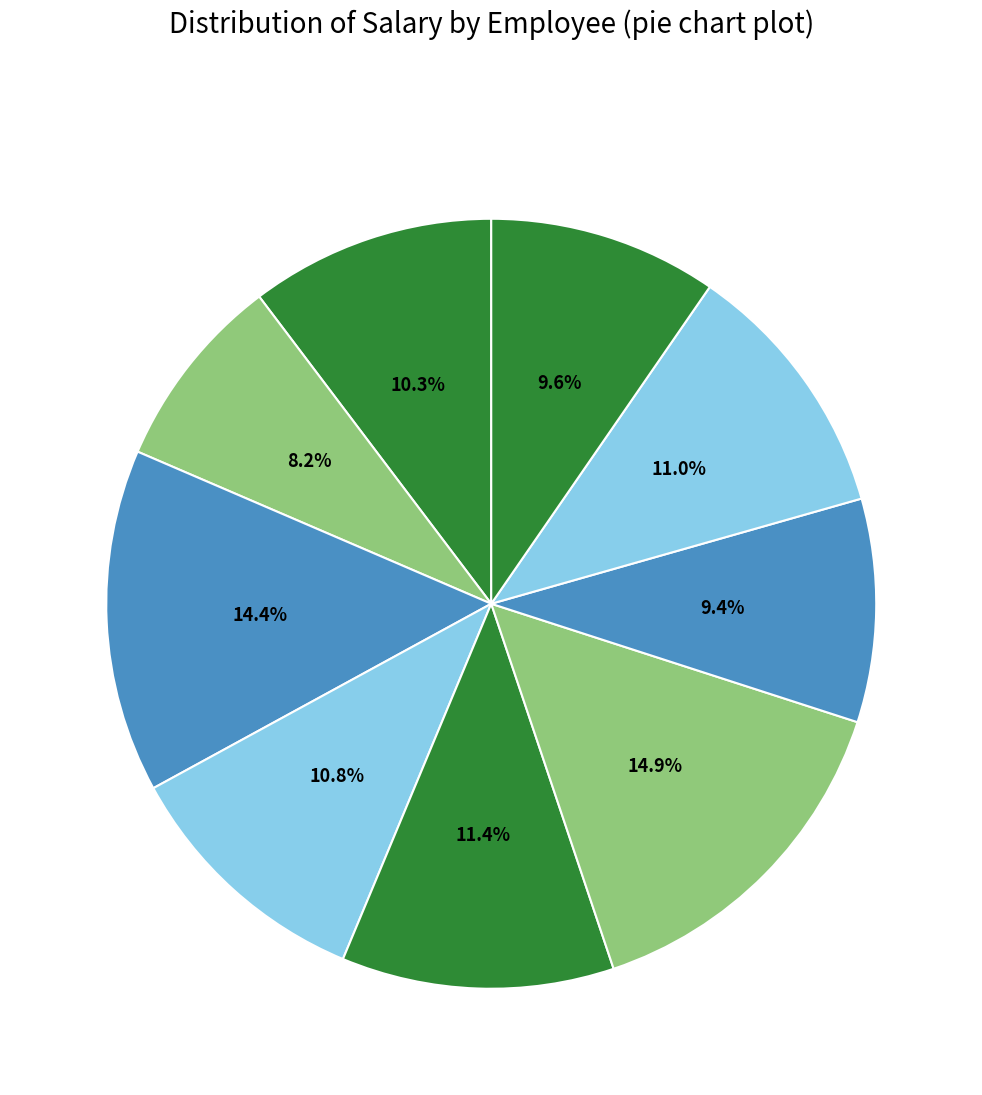

Is there any slice that represents more than half of the pie?

No